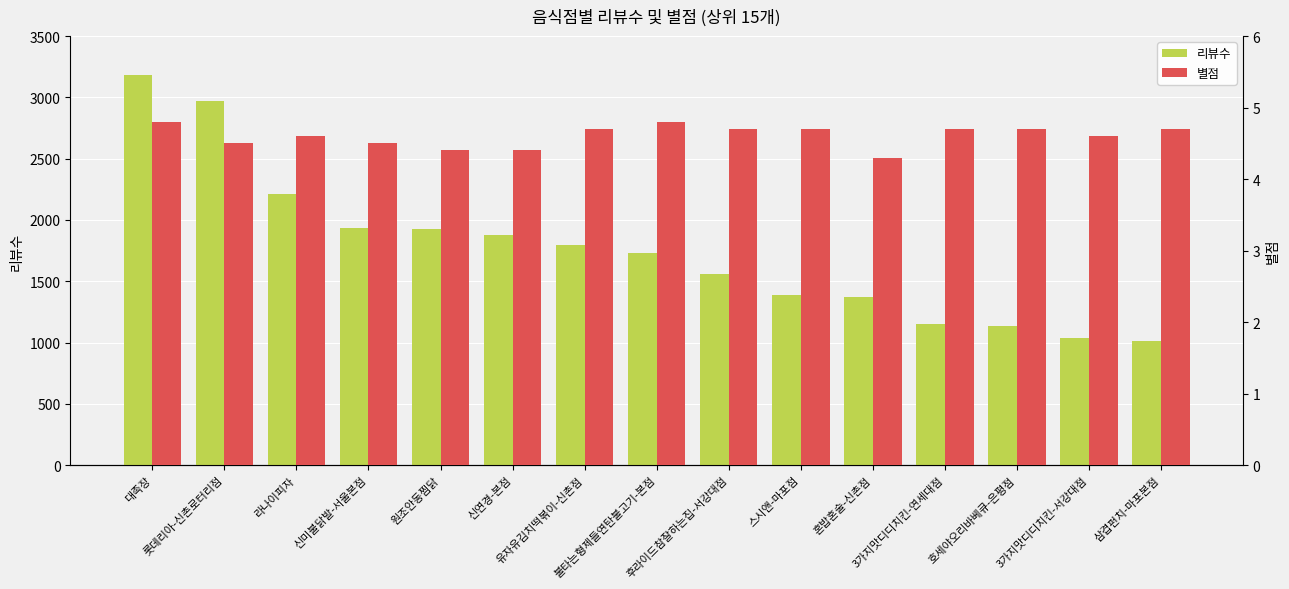

What is the difference between the 리뷰수 values at 삼겹펀치-마포본점 and 후라이드참잘하는집-서강대점?

548.0